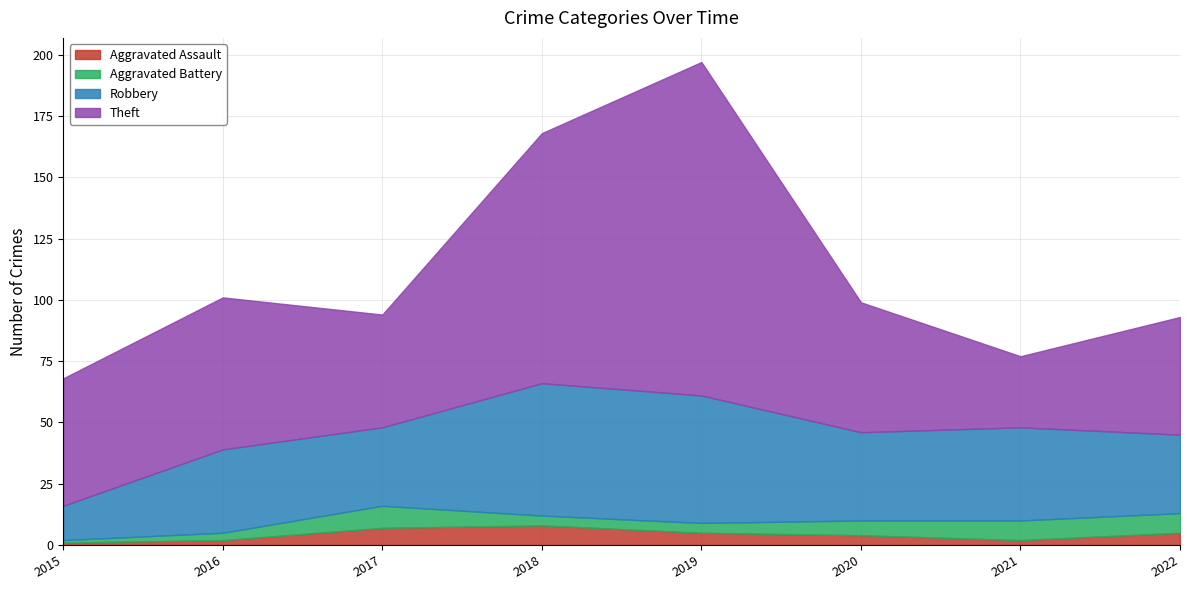

How many values in the Aggravated Battery series exceed 6?

3